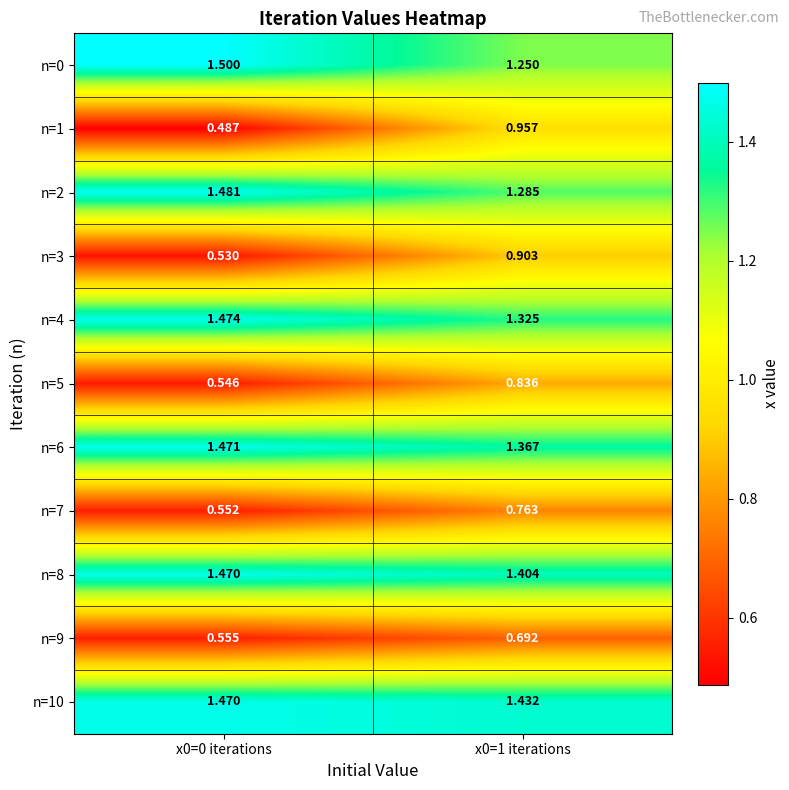

Is the value of n=3 at x0=1 iterations greater than the value of n=4 at x0=0 iterations?

No